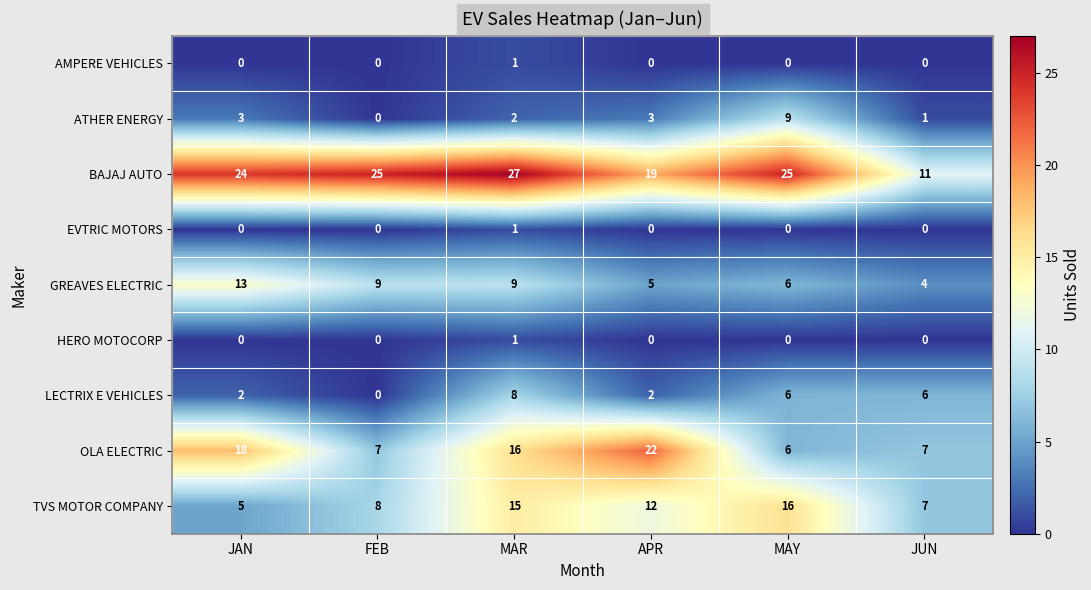

At which category does the chart reach its peak across all series?

MAR